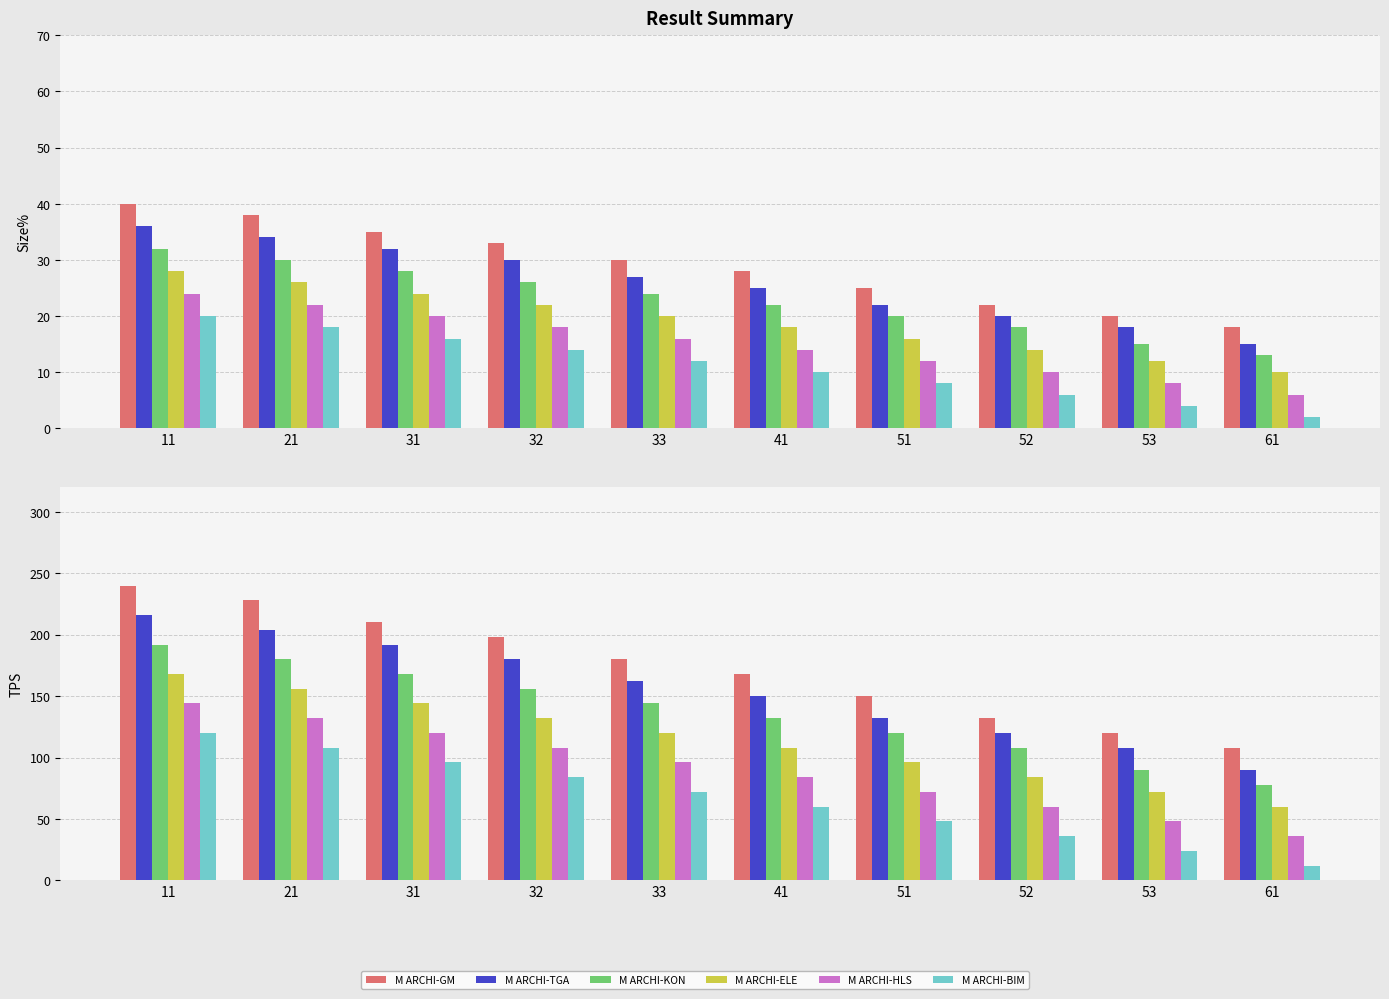

Rank the series by their maximum value, from highest to lowest.

M ARCHI-GM, M ARCHI-TGA, M ARCHI-KON, M ARCHI-ELE, M ARCHI-HLS, M ARCHI-BIM